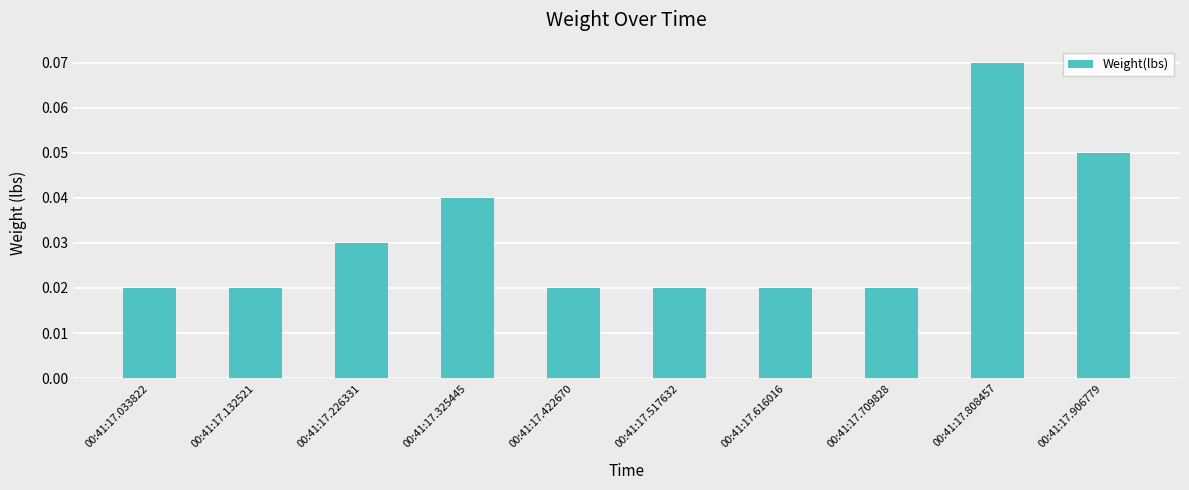

Is it true that the value at 00:41:17.808457 is 0.0?

False